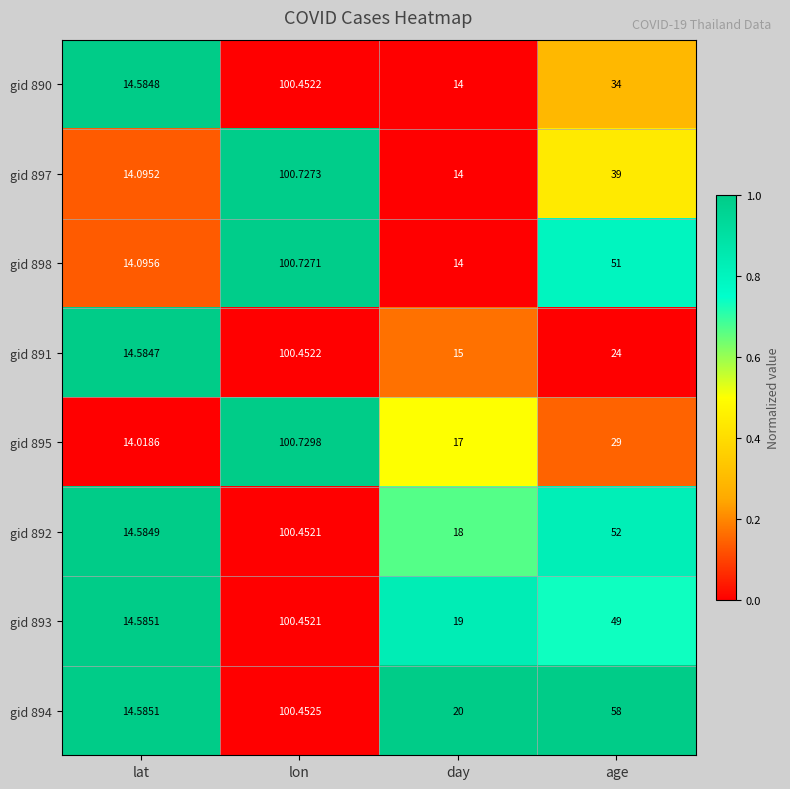

Is the value of gid 894 at lat greater than the value of gid 897 at lon?

No